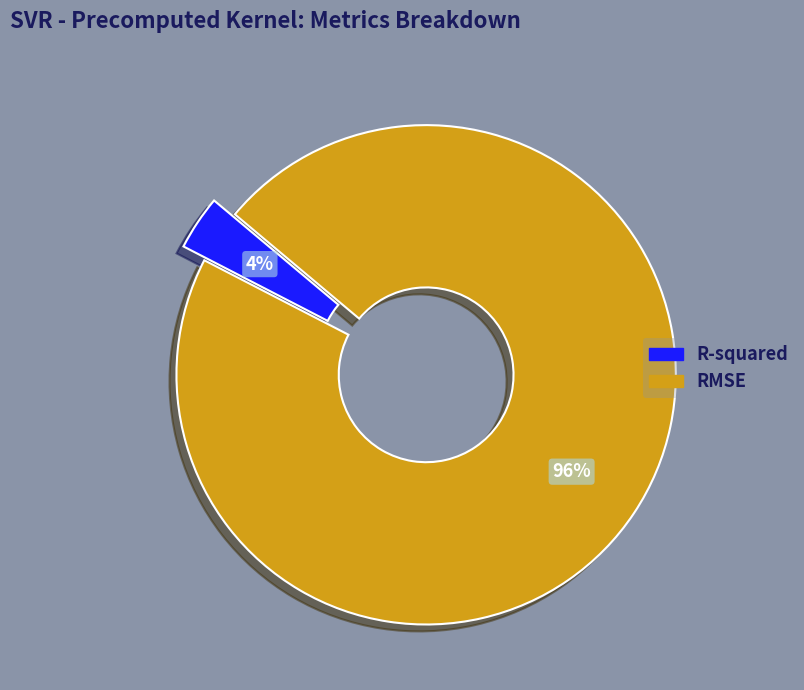

Is the sum of RMSE and R-squared greater than half?

Yes